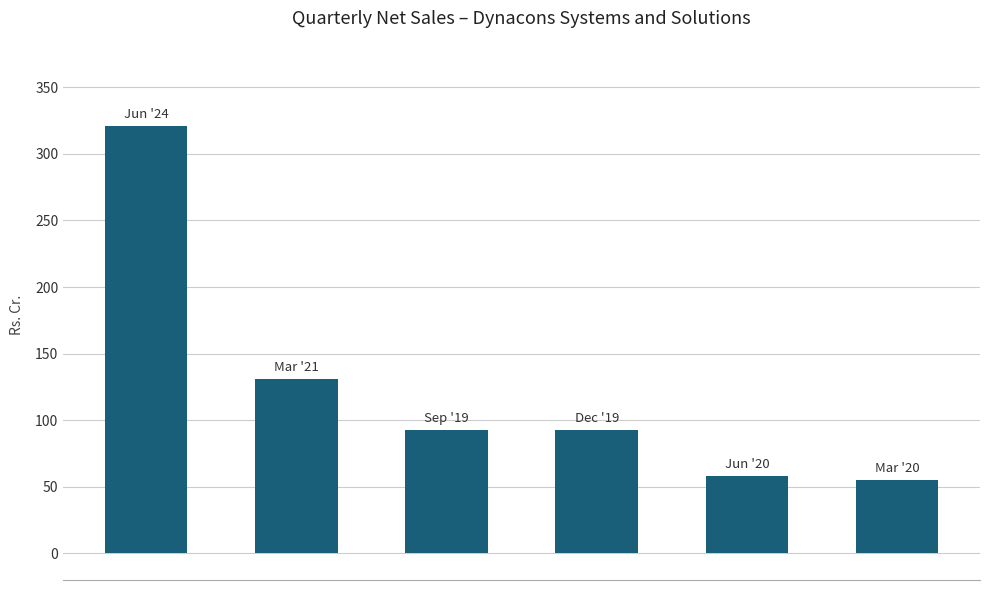

How many bars are there in total?

6